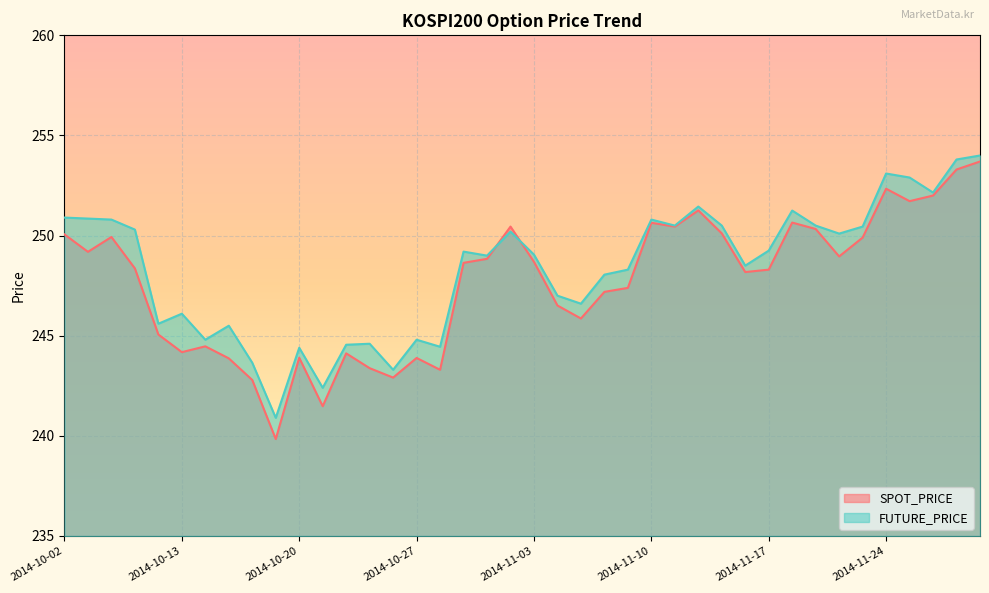

What is the label of the 21st point from the right?

2014-10-31